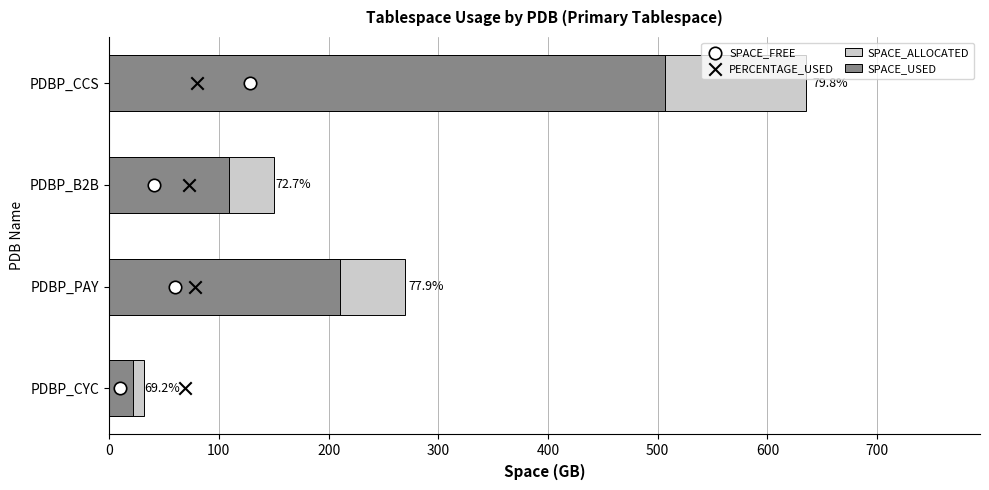

At how many categories does at least one series exceed 484?

1